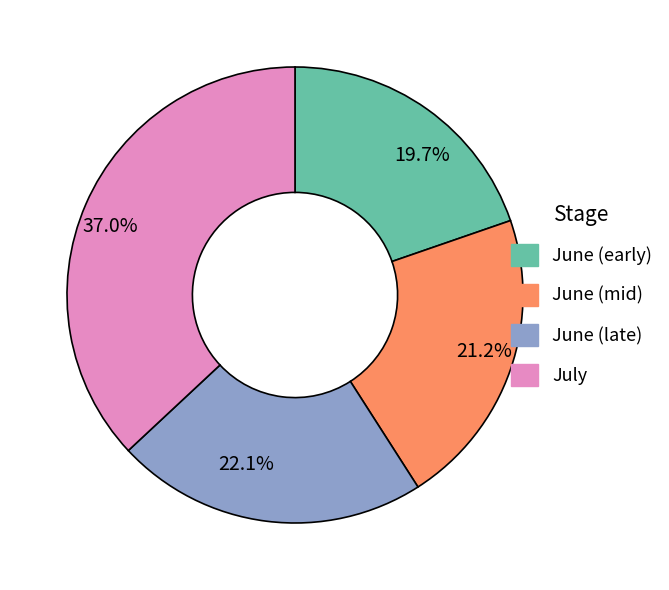

Which category has the smallest portion of the pie?

19.7%